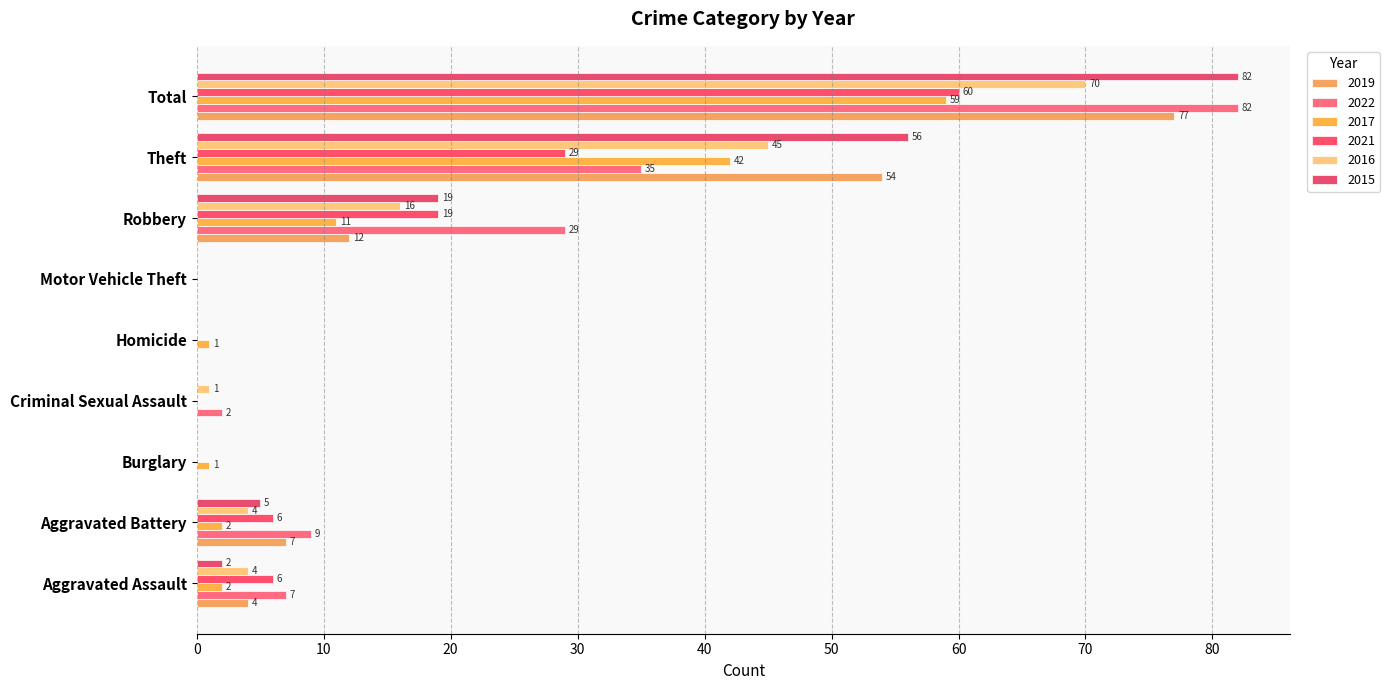

Reading left to right, extract all data points from this chart.

2019: 4	7	0	0	0	0	12	54	77
2022: 7	9	0	2	0	0	29	35	82
2017: 2	2	1	0	1	0	11	42	59
2021: 6	6	0	0	0	0	19	29	60
2016: 4	4	0	1	0	0	16	45	70
2015: 2	5	0	0	0	0	19	56	82